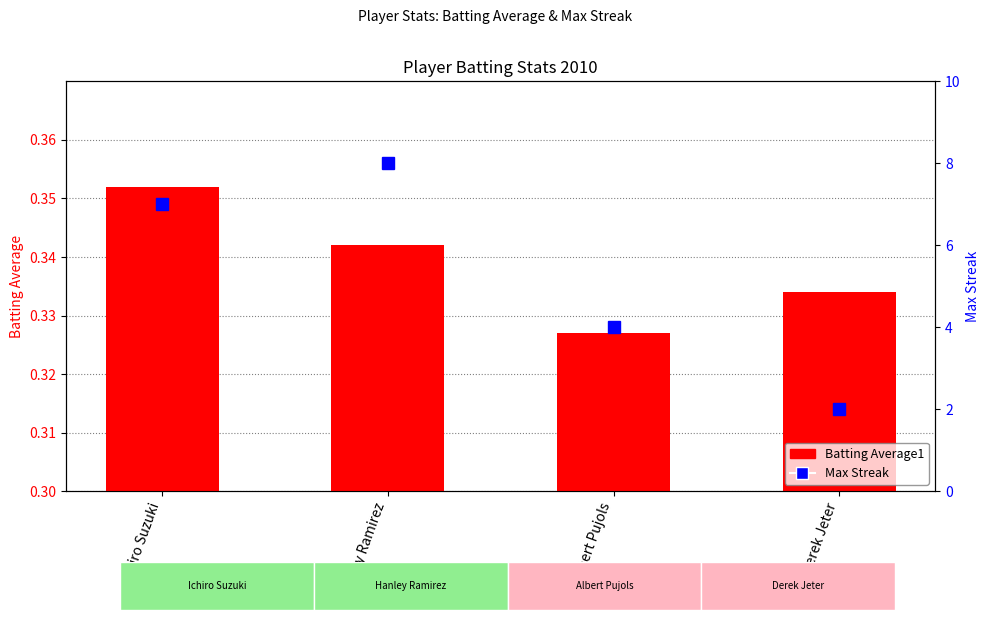

What is the label of the 2nd bar from the right?

Albert Pujols